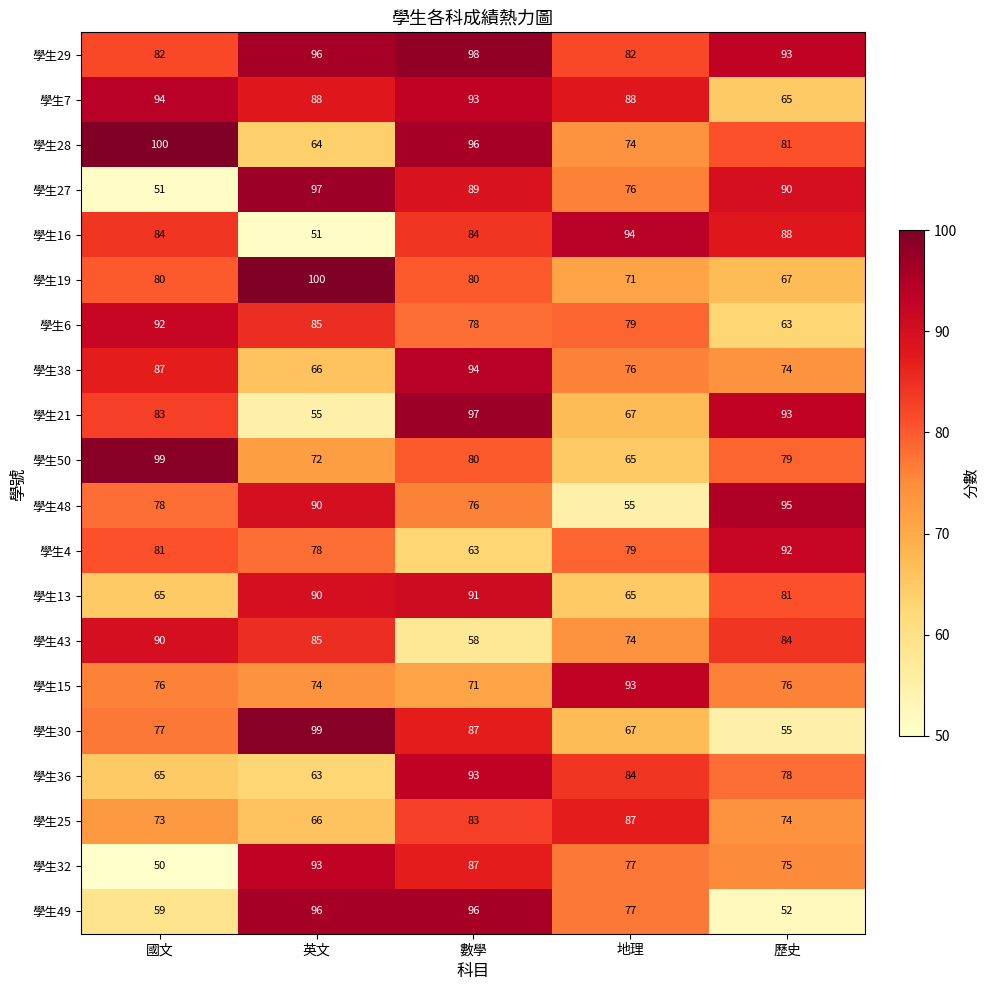

What is the difference between the 學生25 values at 國文 and 地理?

14